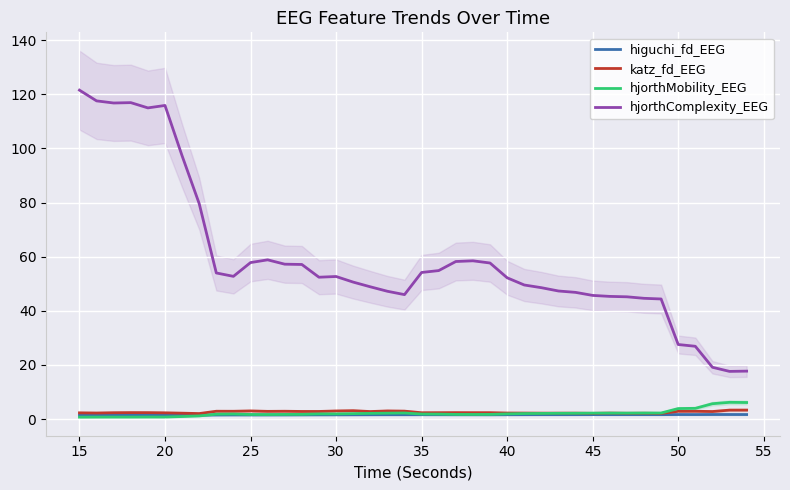

How many interior local peaks does the higuchi_fd_EEG series have?

8